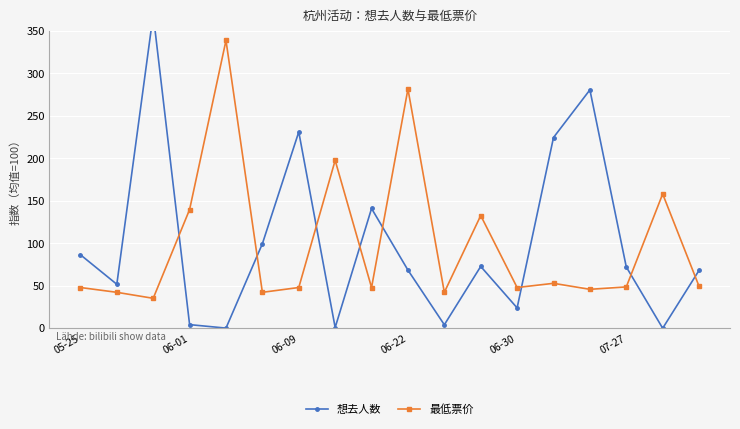

What is the lowest value of the 最低票价 series?

35.3